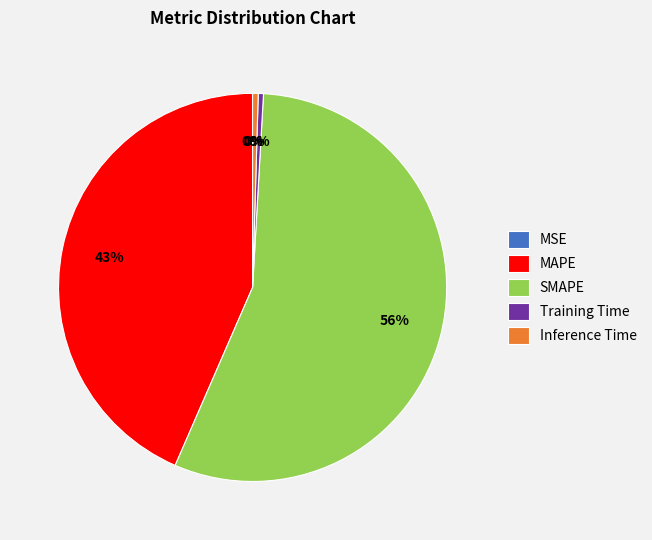

To the nearest percent, what portion does MAPE represent?

43%